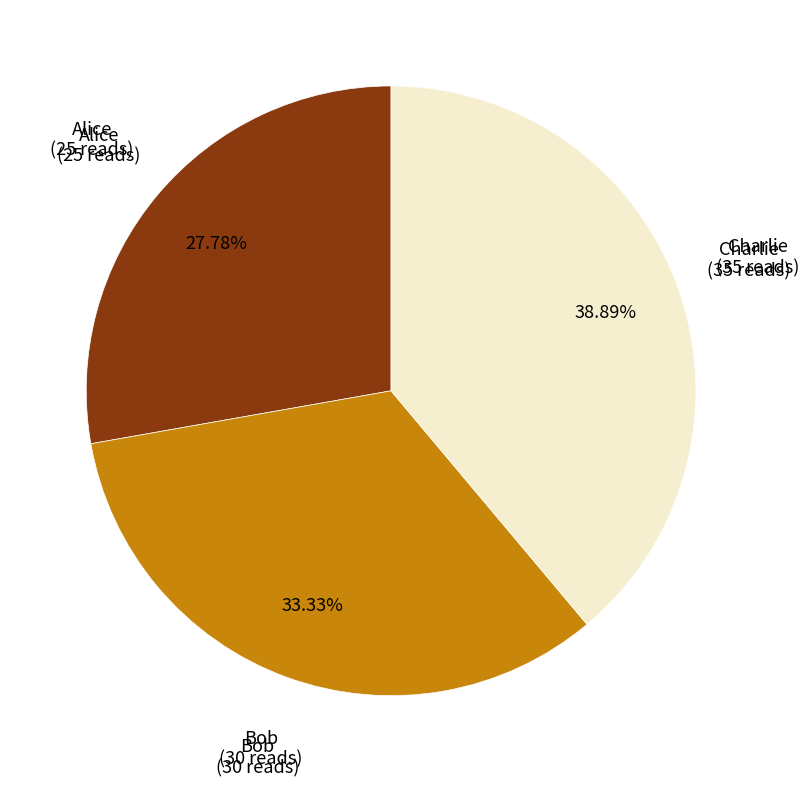

How many segments does this pie chart have?

3